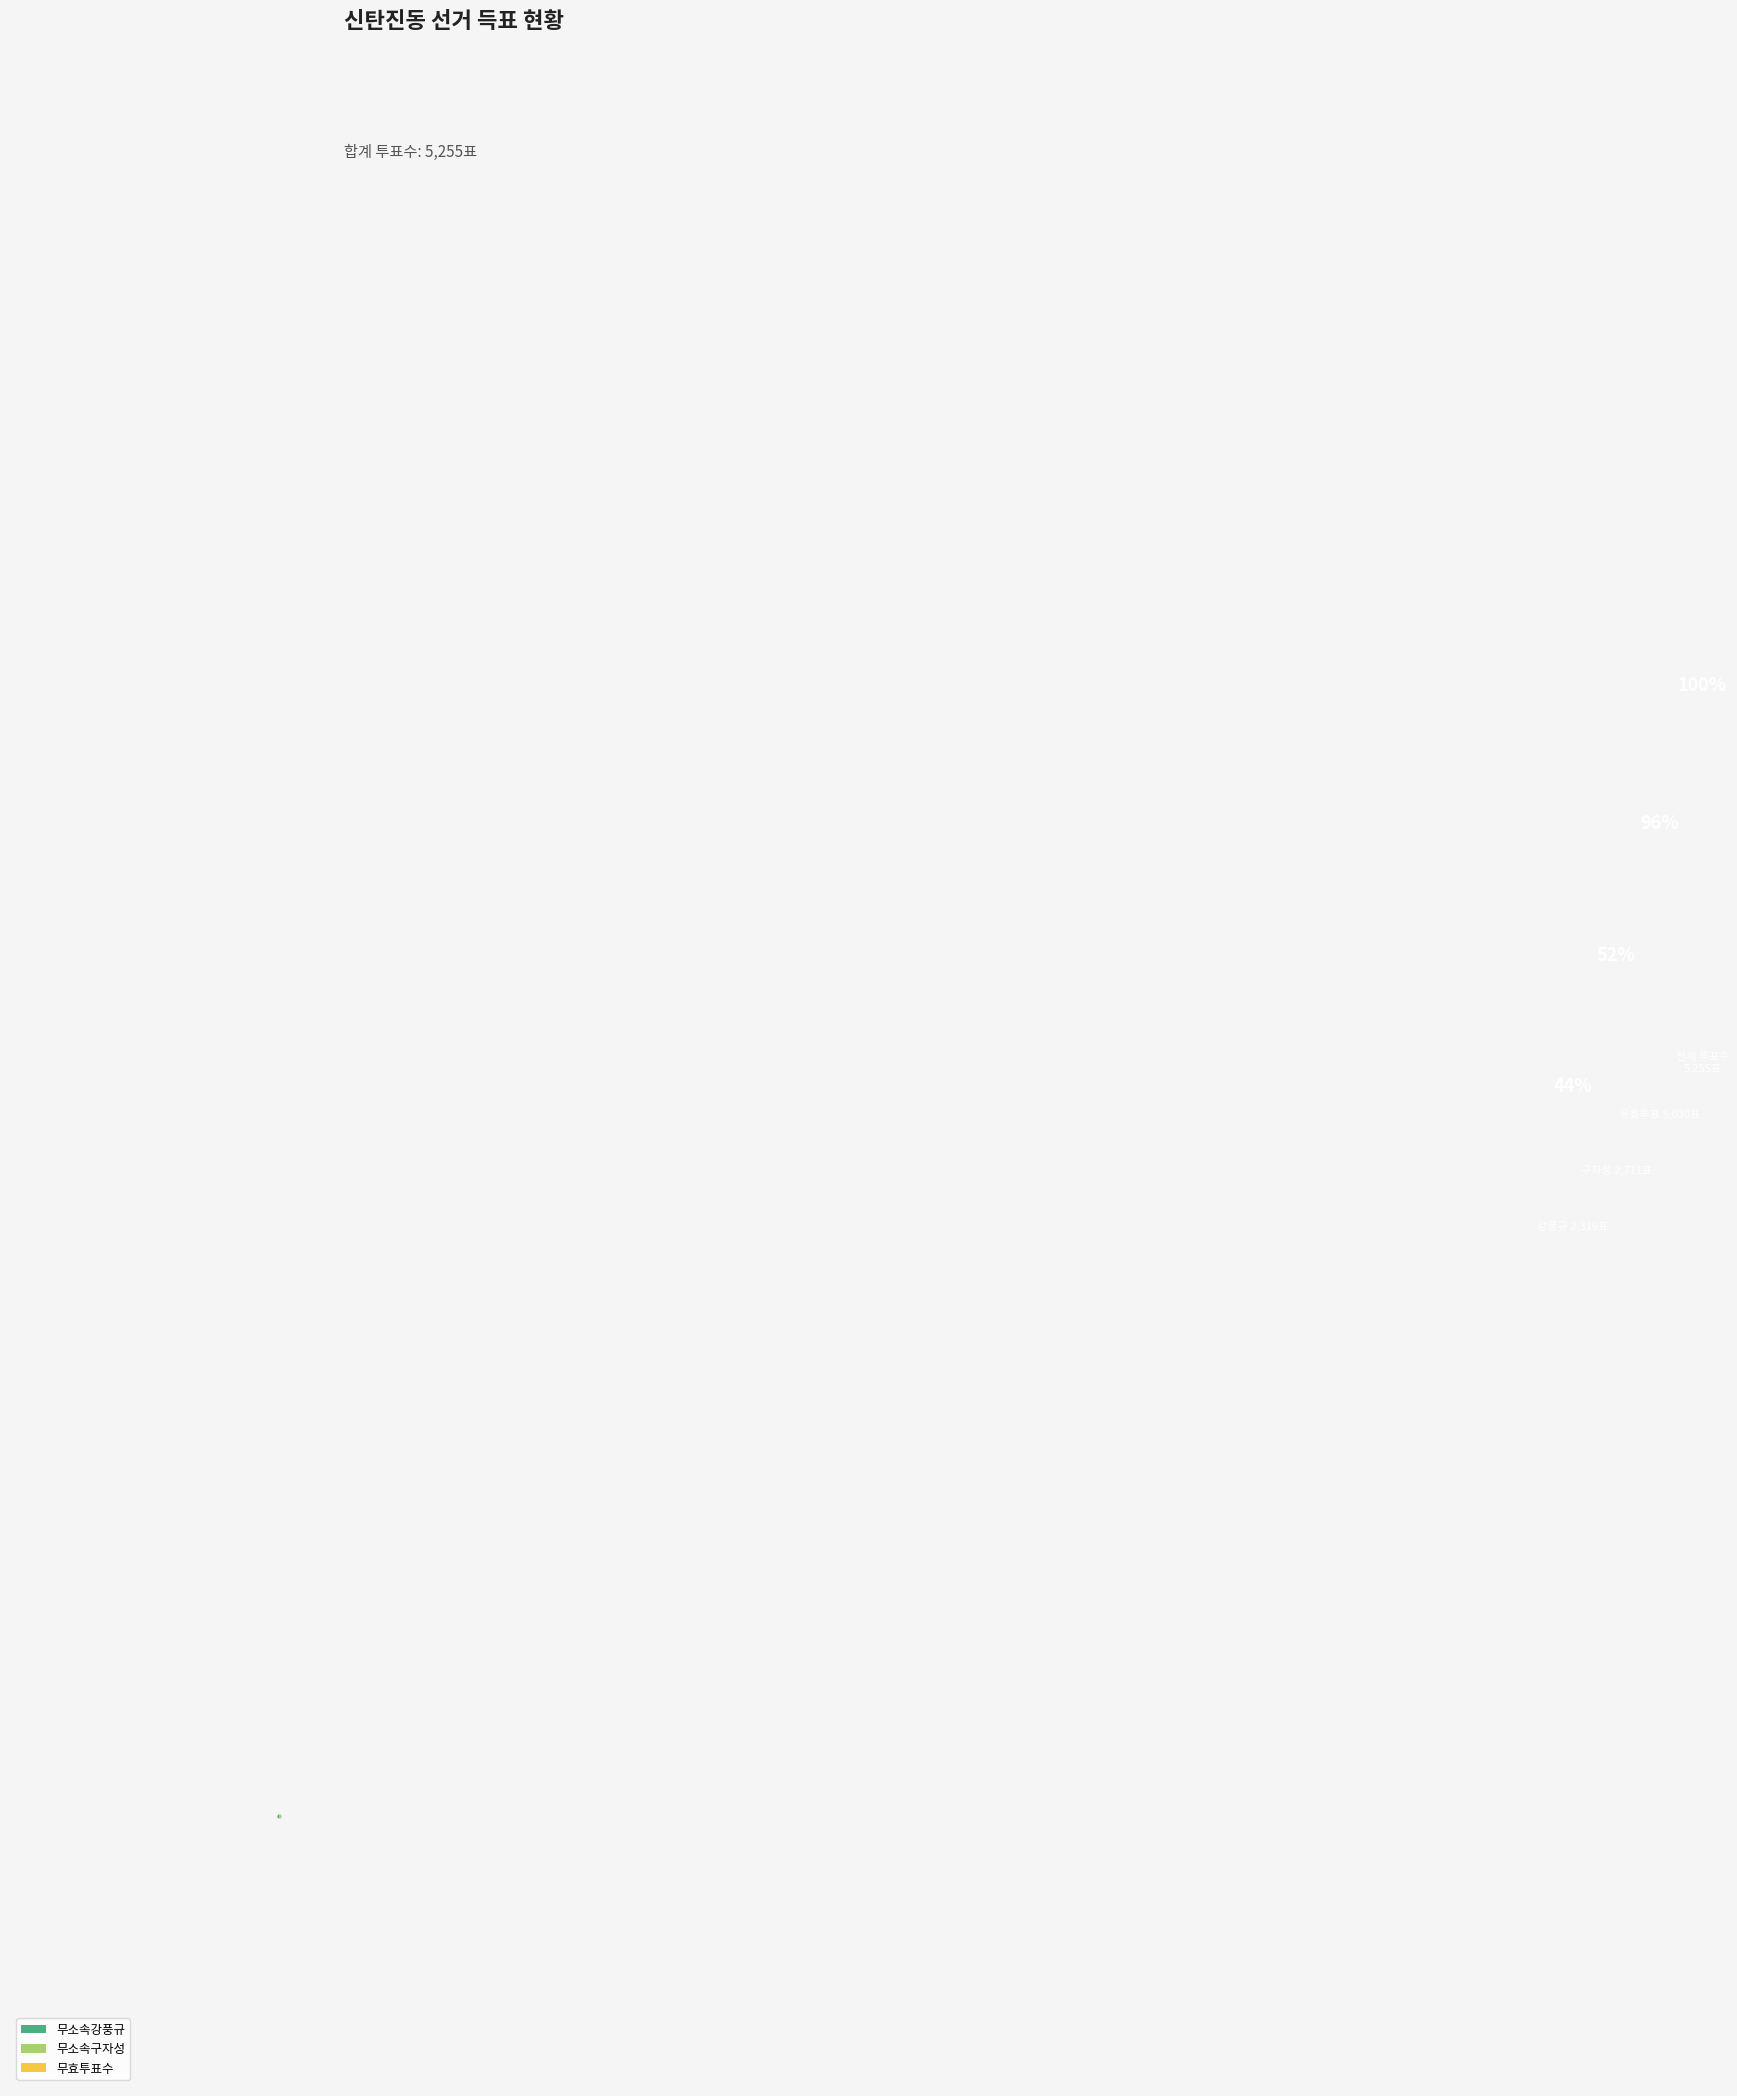

What is the majority slice?

무소속구자성